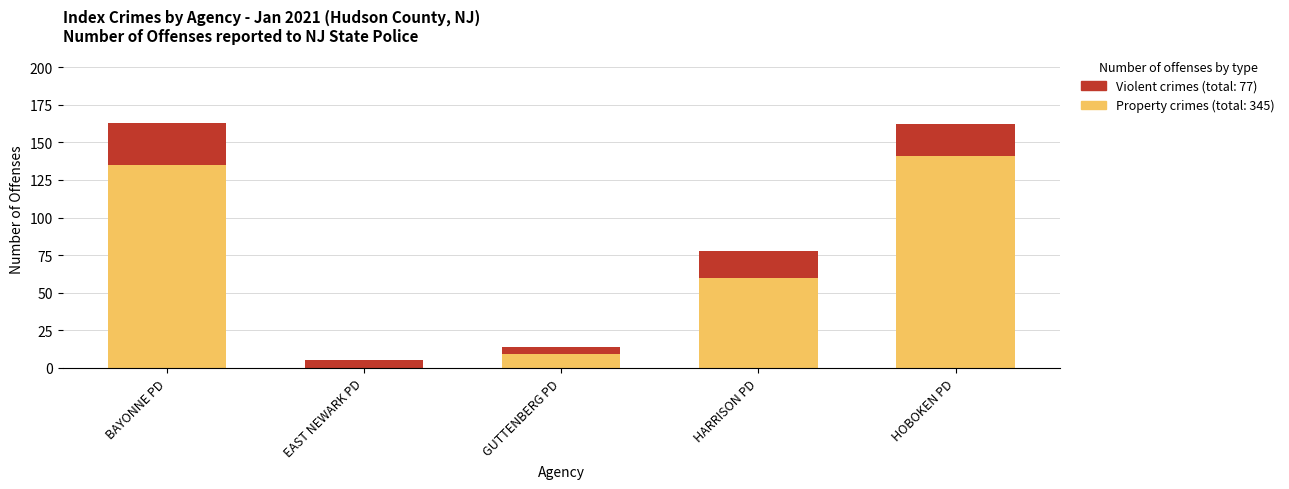

What is the total value across all series at HOBOKEN PD?

162